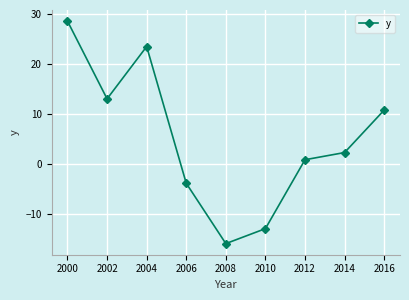

The chart shows a value of -27.8 at 2008. True or false?

False